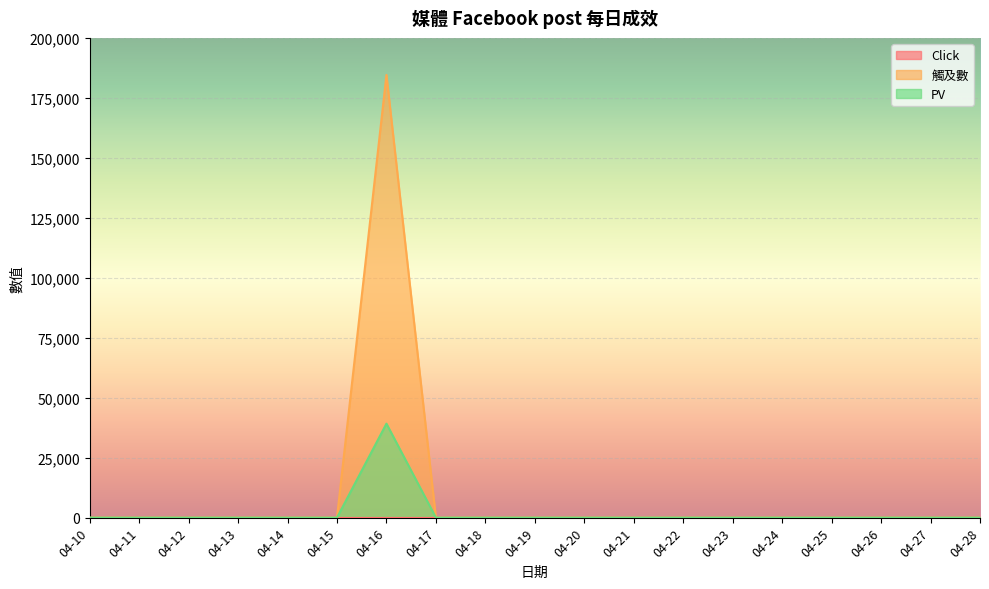

What is the difference between the maximum and minimum values in the PV series?

39197